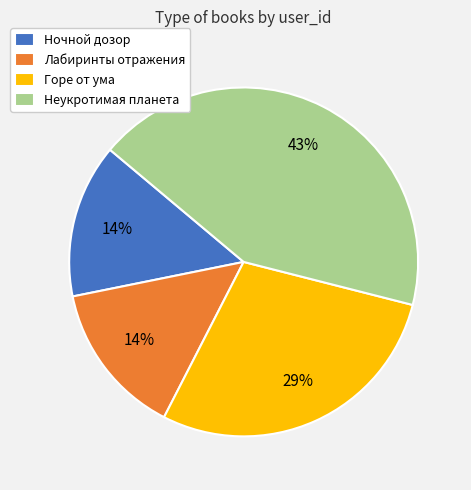

True or false: Ночной дозор accounts for 14% of the total.

True